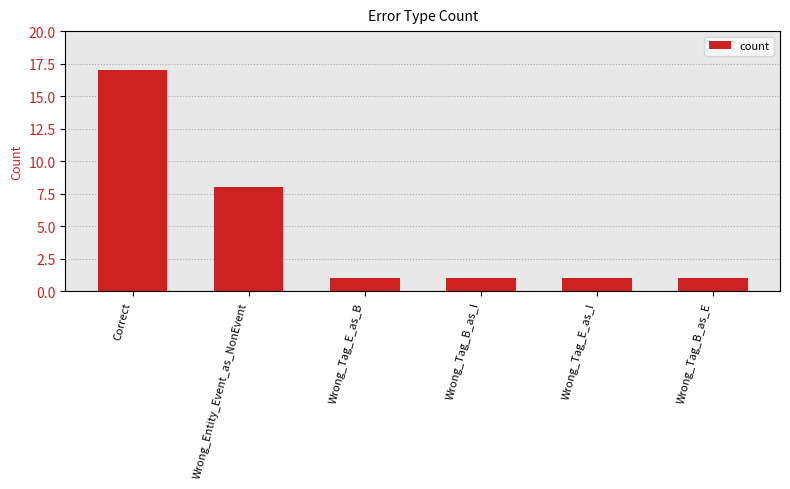

Is it true that the value at Correct is 6?

False